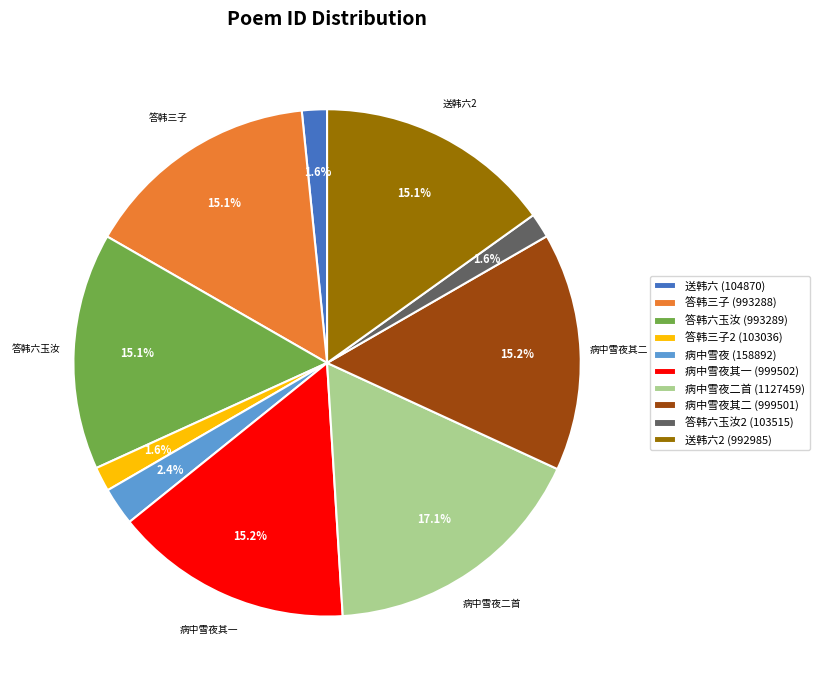

Which has a higher value, 病中雪夜其一 (999502) or 答韩三子2 (103036)?

病中雪夜其一 (999502)